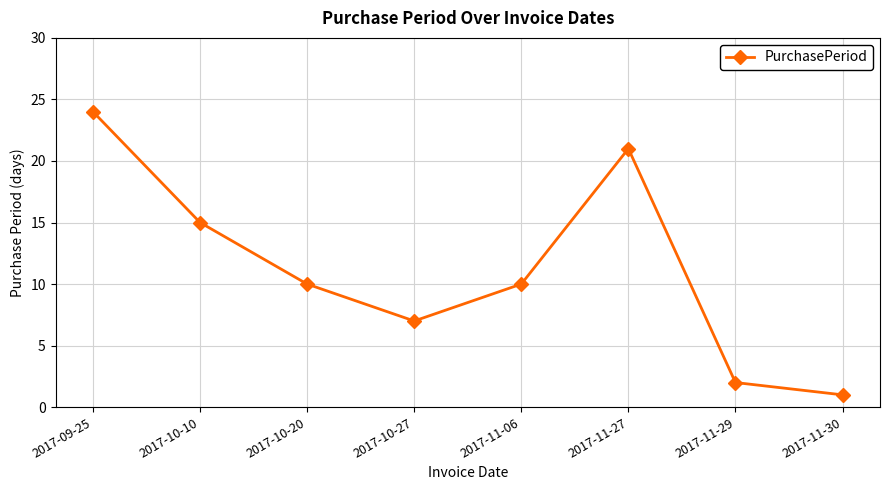

Where does the data first go above 10?

2017-09-25